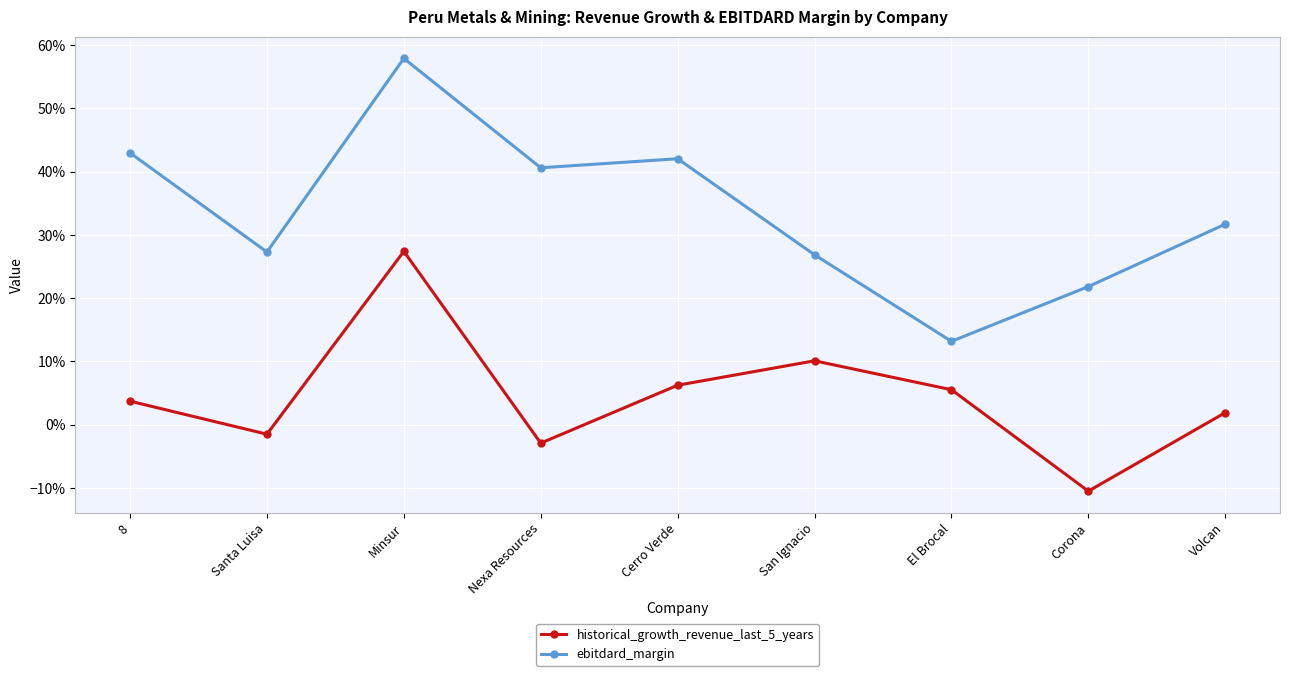

Is this an area chart (filled region under the line)?

No